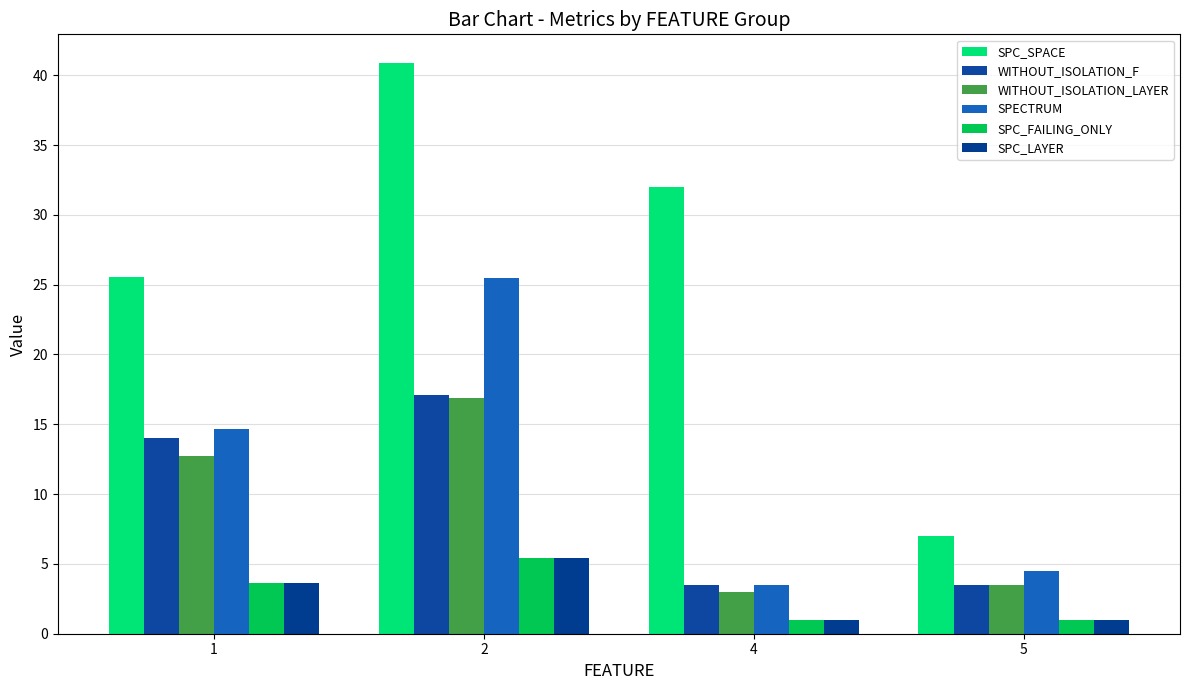

How many data points in SPC_FAILING_ONLY are above 3?

2